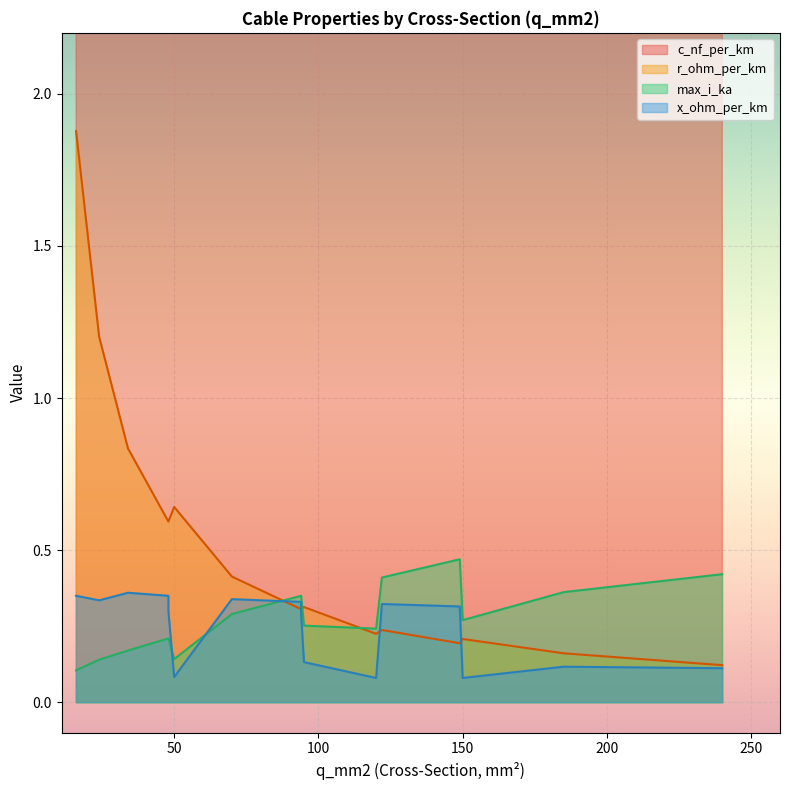

Which series has the largest total across all categories?

c_nf_per_km